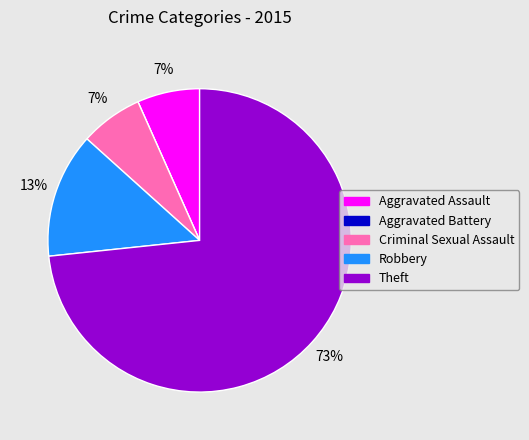

To the nearest percent, what percentage of the pie is Criminal Sexual Assault?

7%